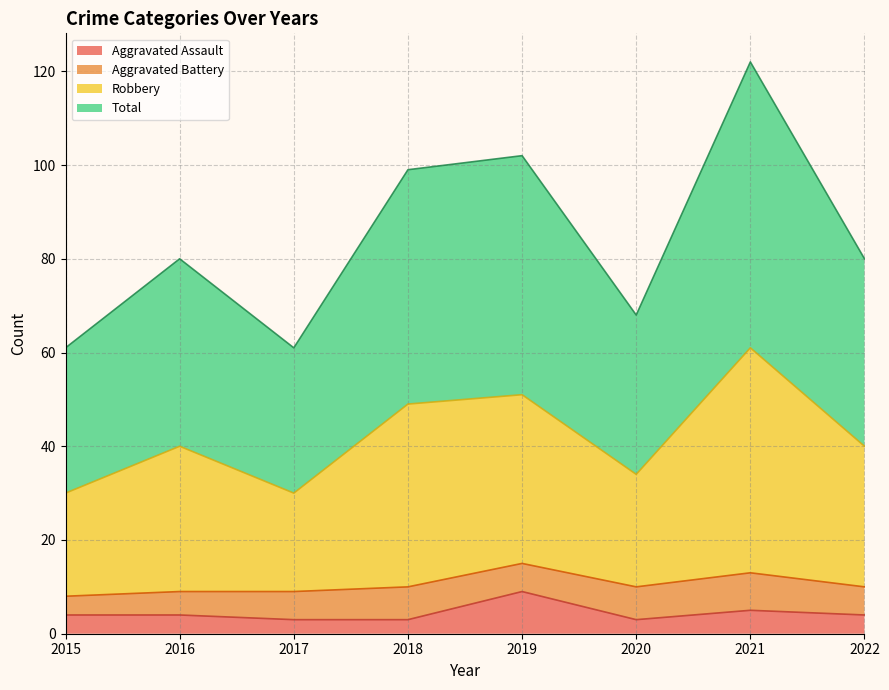

What is the minimum value for Aggravated Assault?

3